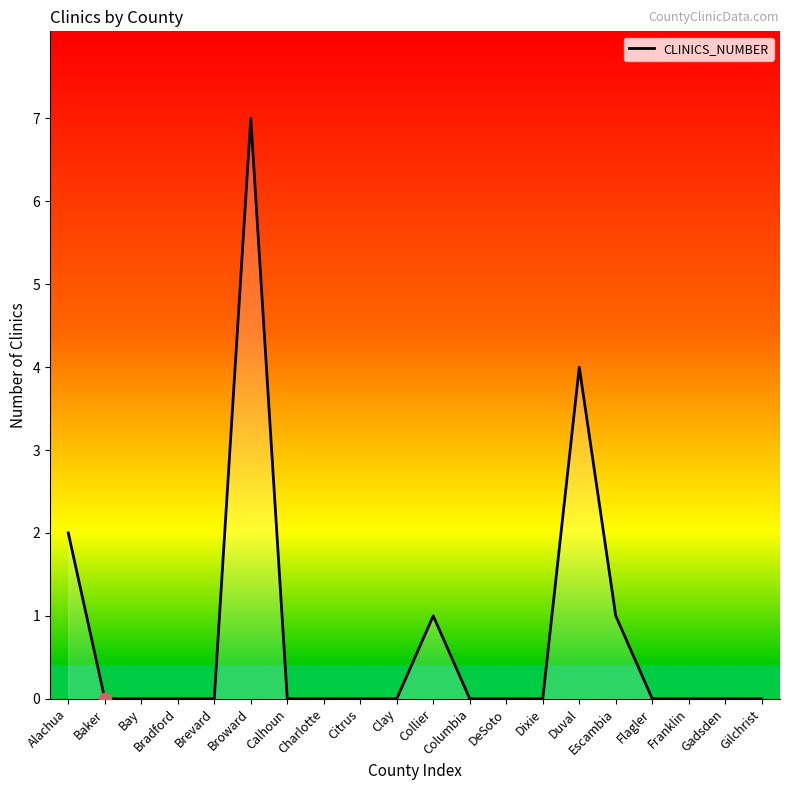

Between Escambia and Bay, which is larger?

Escambia